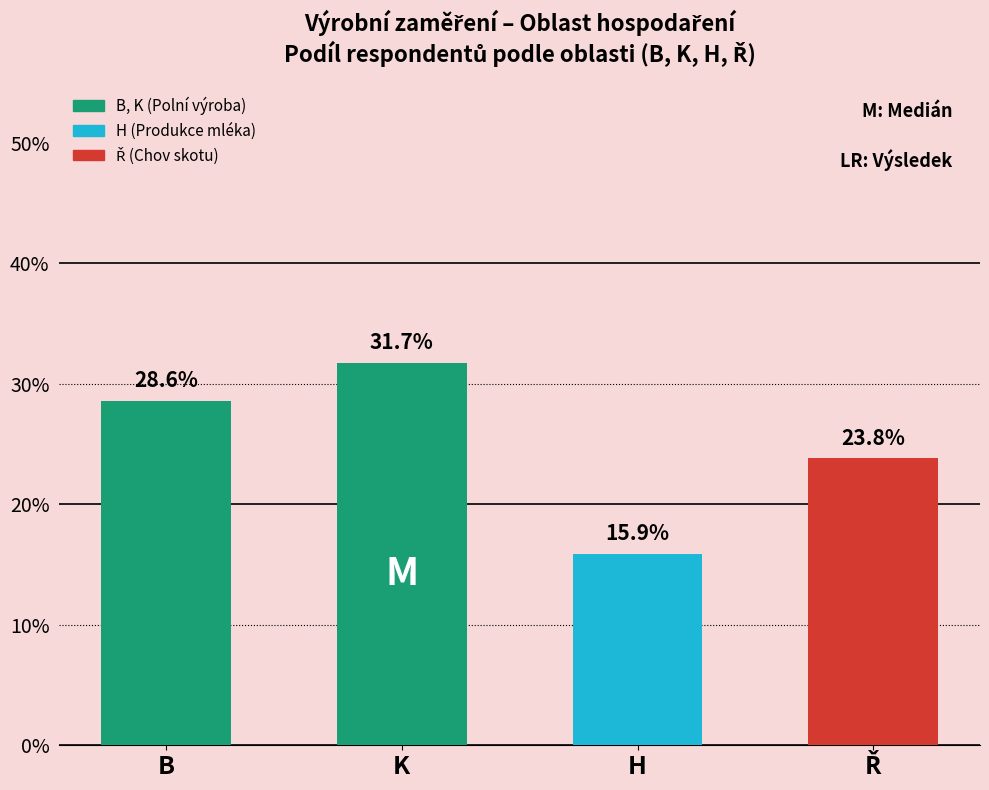

What is the label of the 4th bar from the right?

B